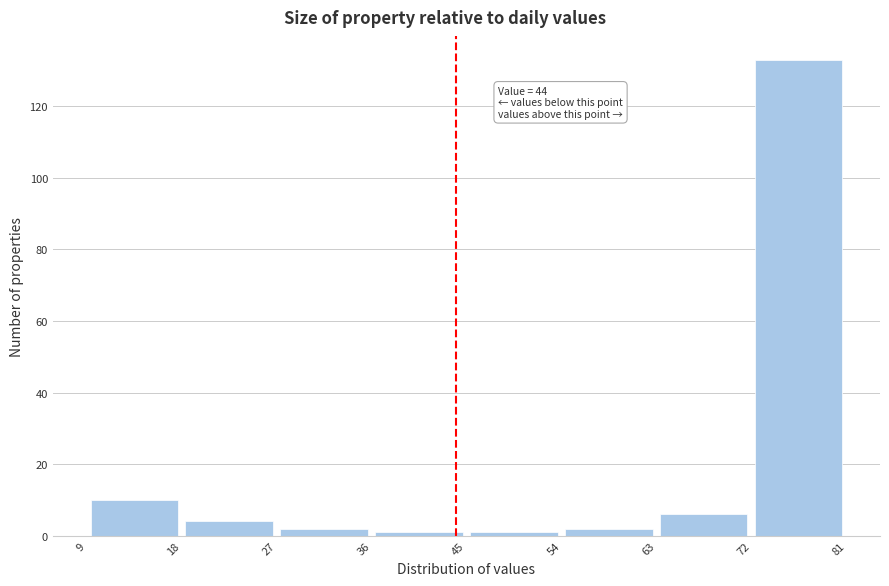

Over which range of the x-axis is the bar tallest?

72 to 81